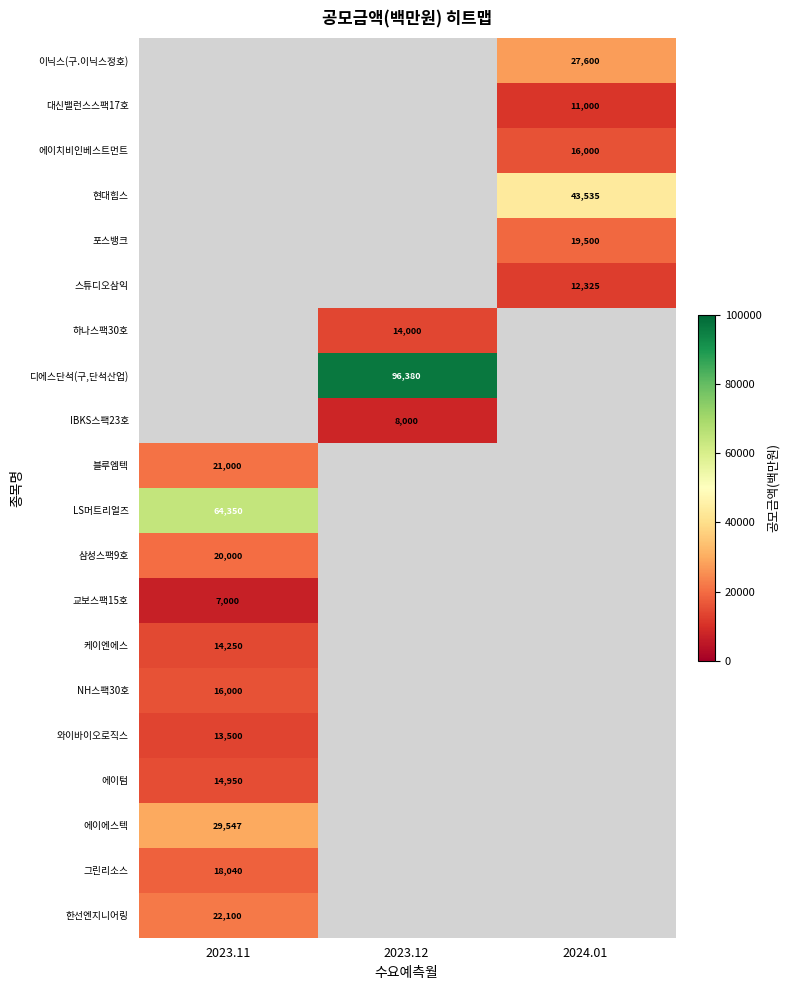

What is the maximum value shown in the chart?

96380.0